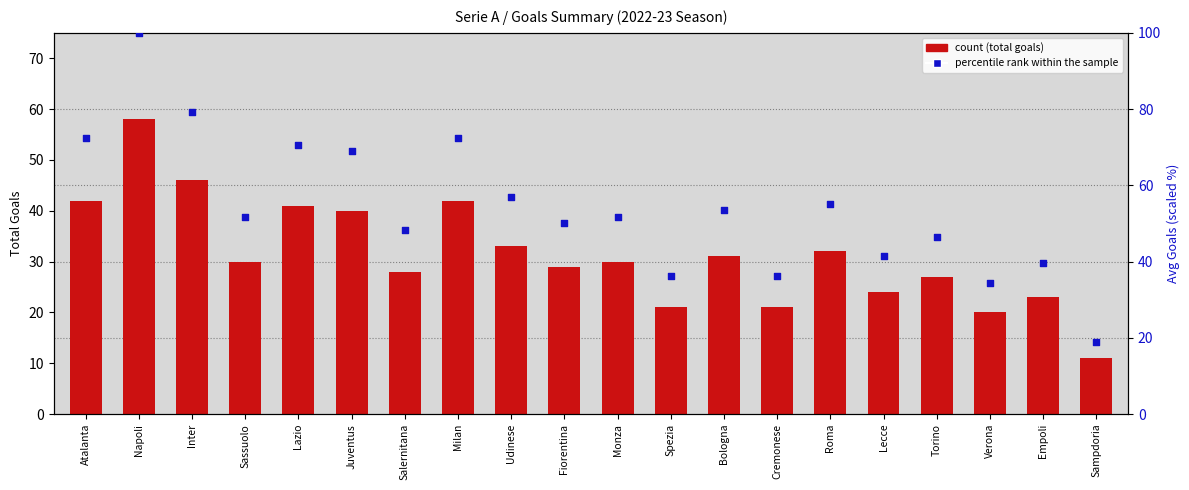

Which series contains the highest Y value?

percentile rank within the sample